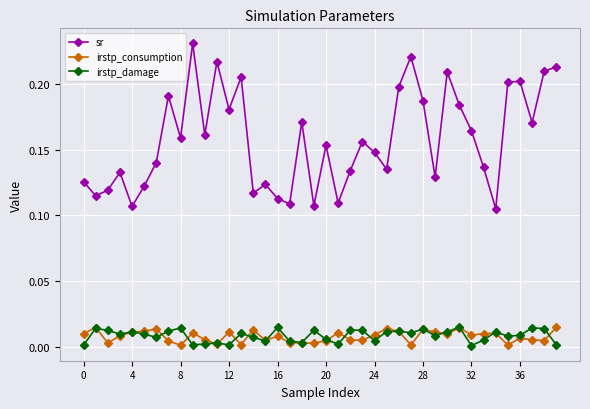

Does the chart display data point markers on the line(s)?

Yes